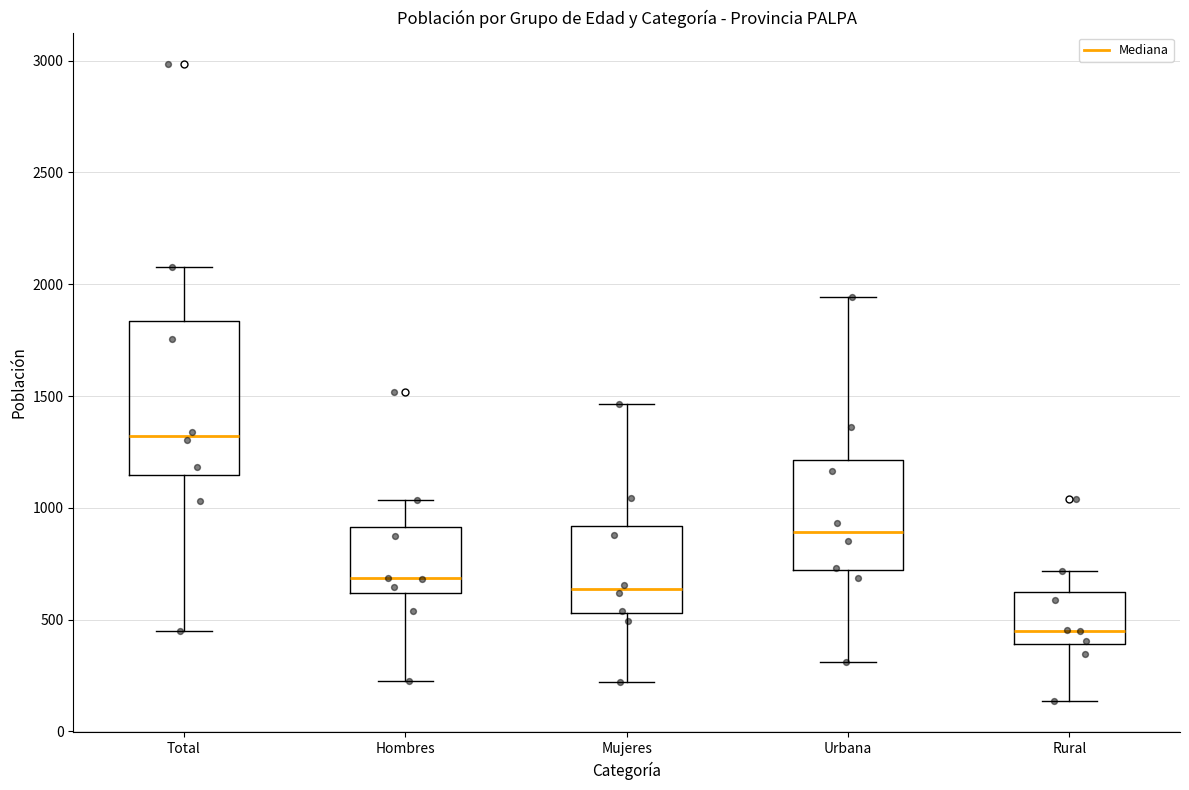

Where is the upper edge of the box for Rural on the y-axis? The values are not printed on the chart, so give them approximately, as read against the axis.

600